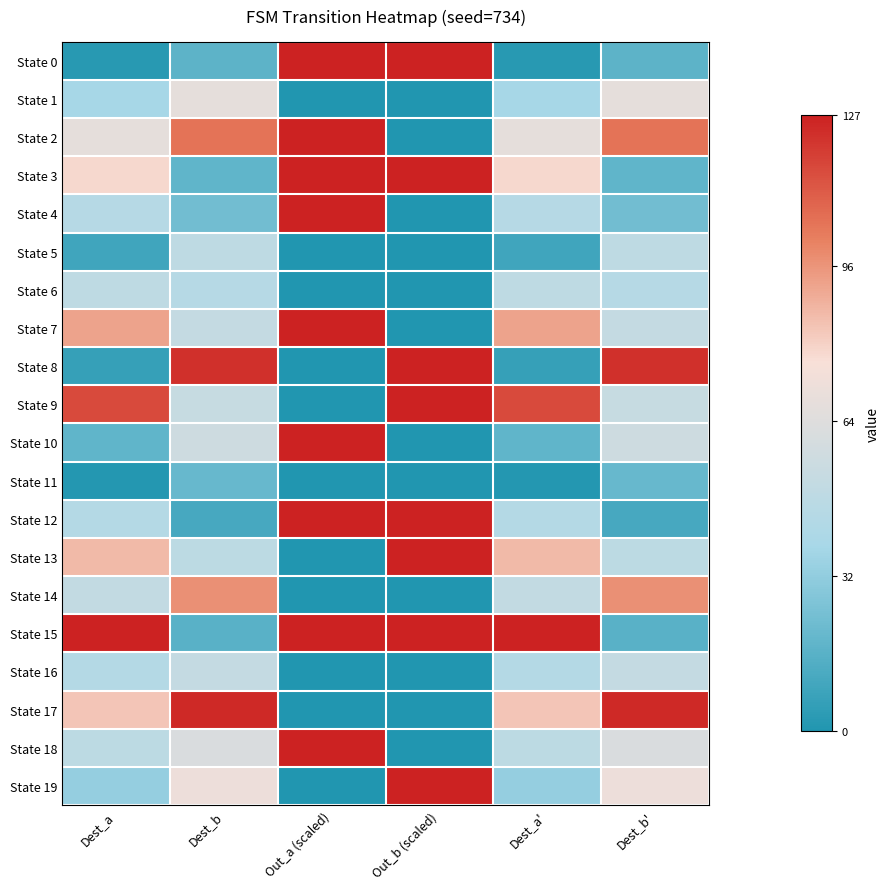

Which series has the largest total across all categories?

State 15